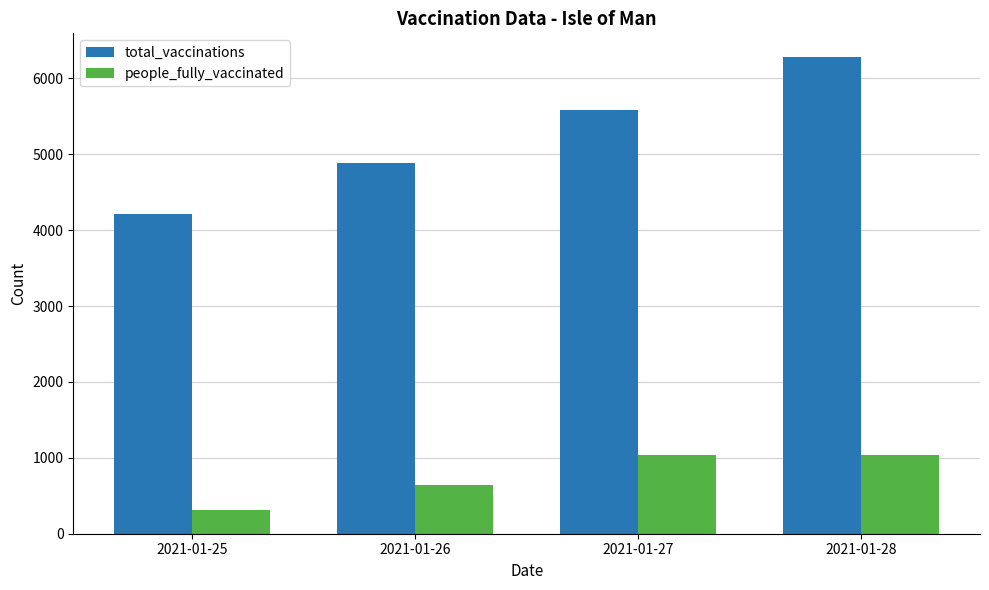

Which series has the largest range (max minus min)?

total_vaccinations